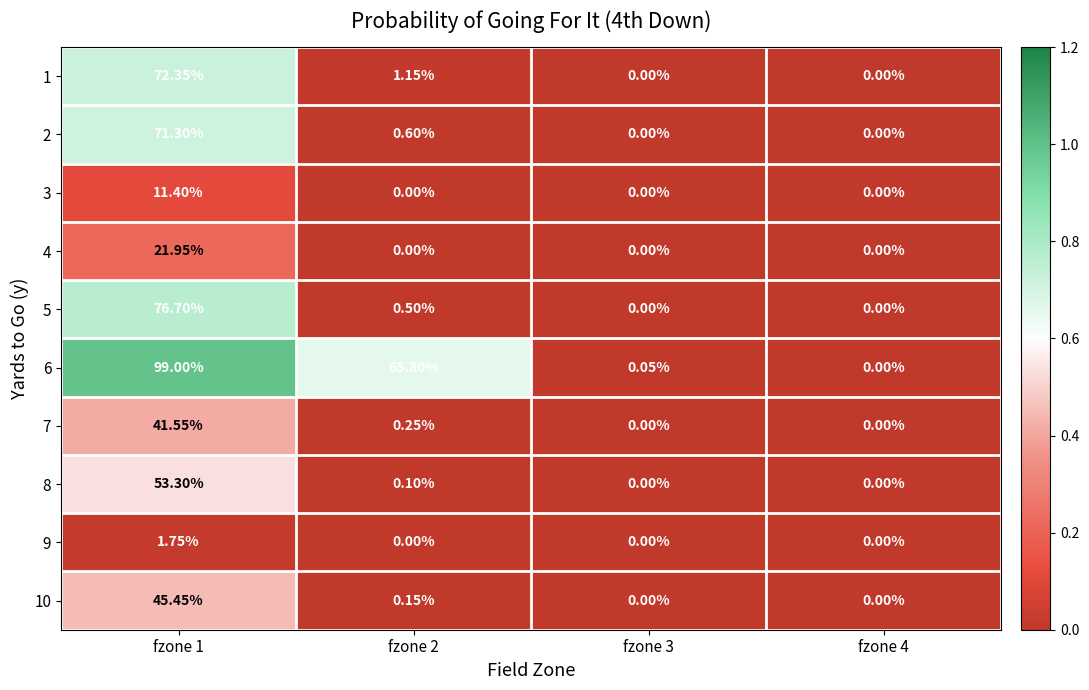

Is the value of 1 at fzone 2 greater than the value of 5 at fzone 3?

Yes